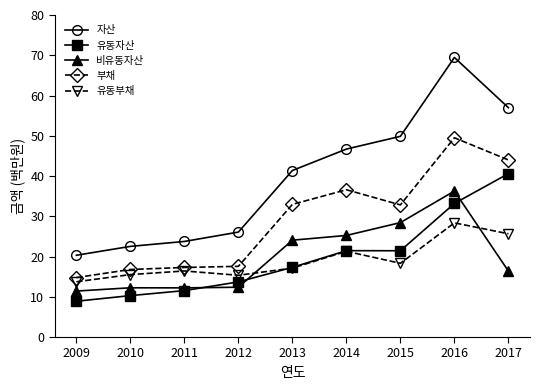

What is the approximate value of 유동부채 at 2009?

13.7